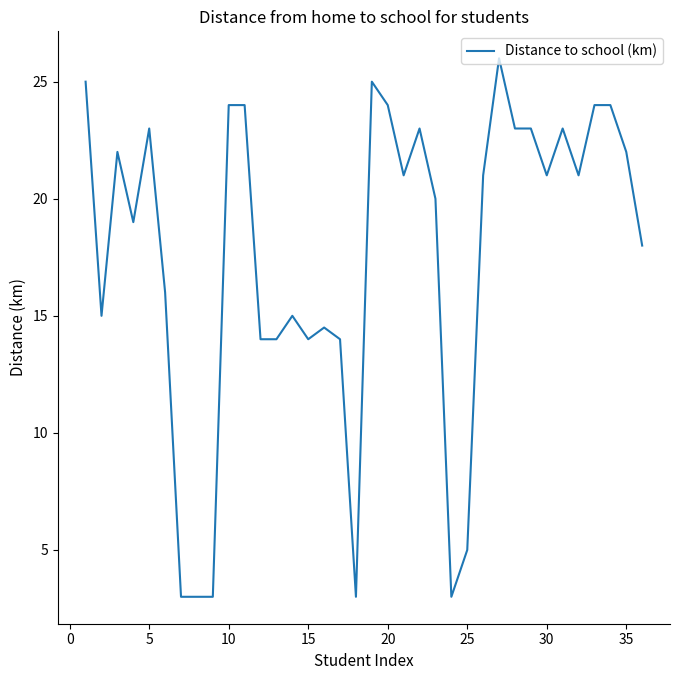

What is the difference between the maximum and second lowest values?

23.0